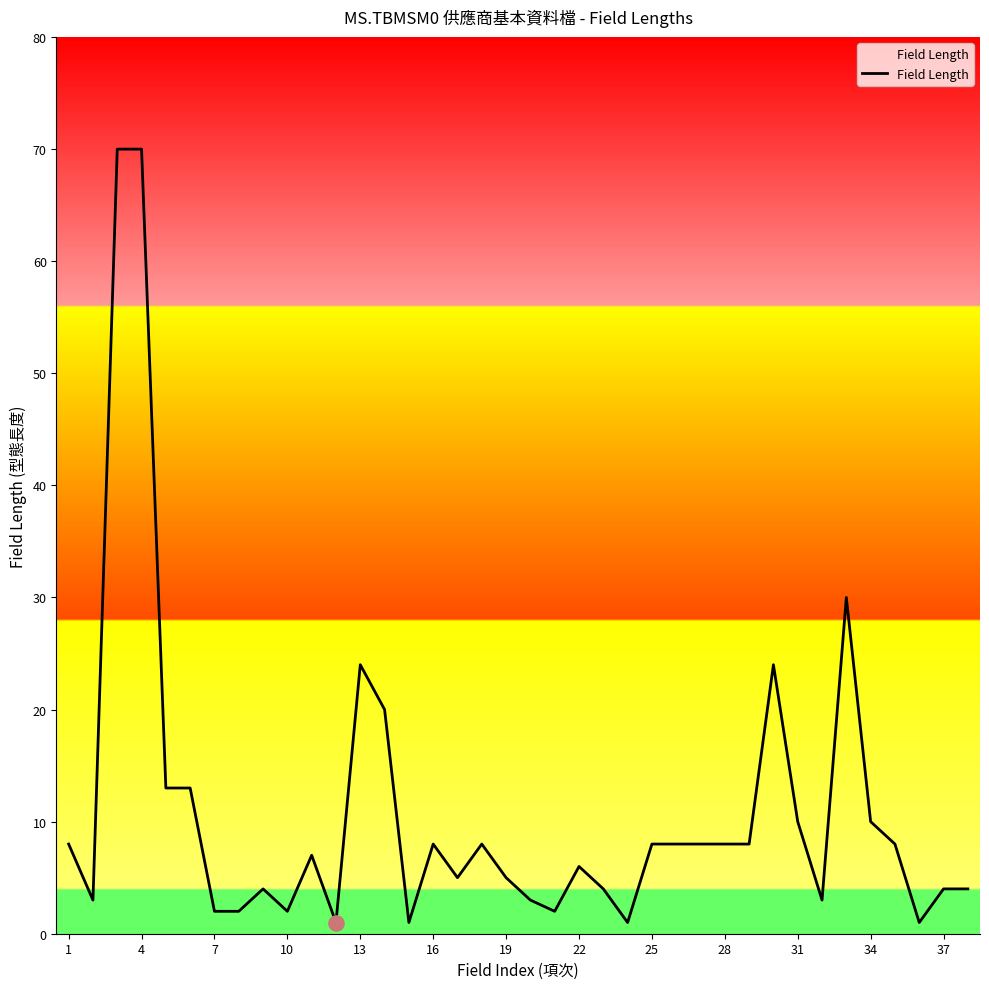

What is the greatest value displayed?

70